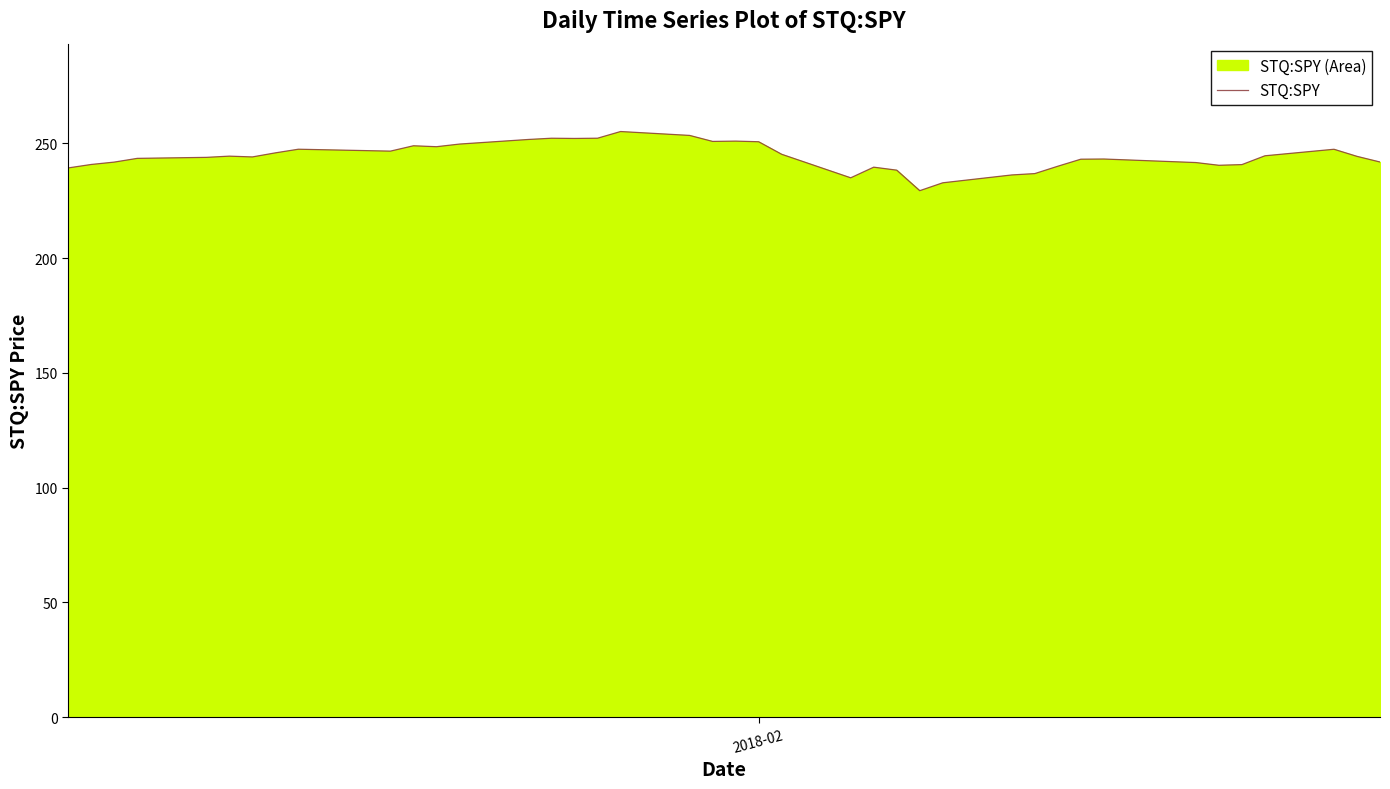

What is the smallest value displayed?

229.3